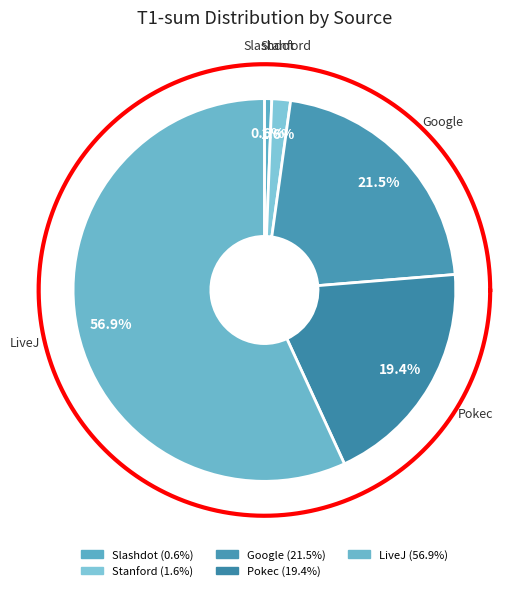

Between Google and LiveJ, which is larger?

LiveJ